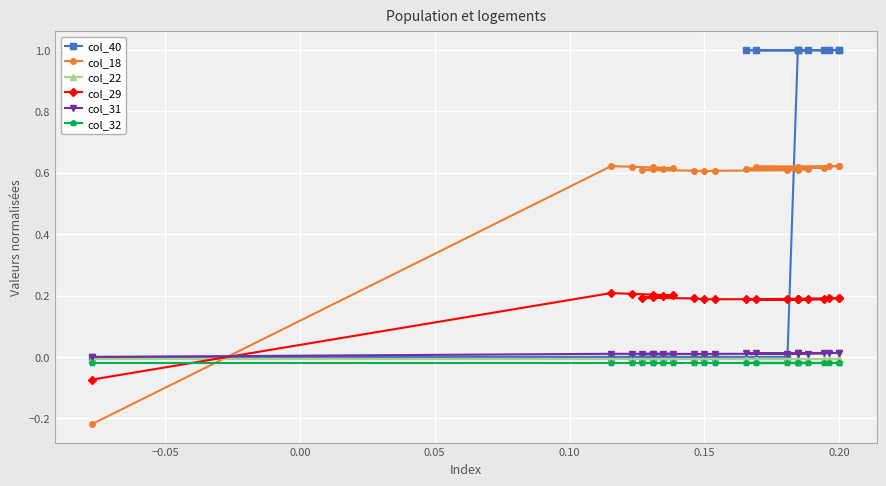

After their last crossing, which series has the higher values: col_40 or col_18?

col_40